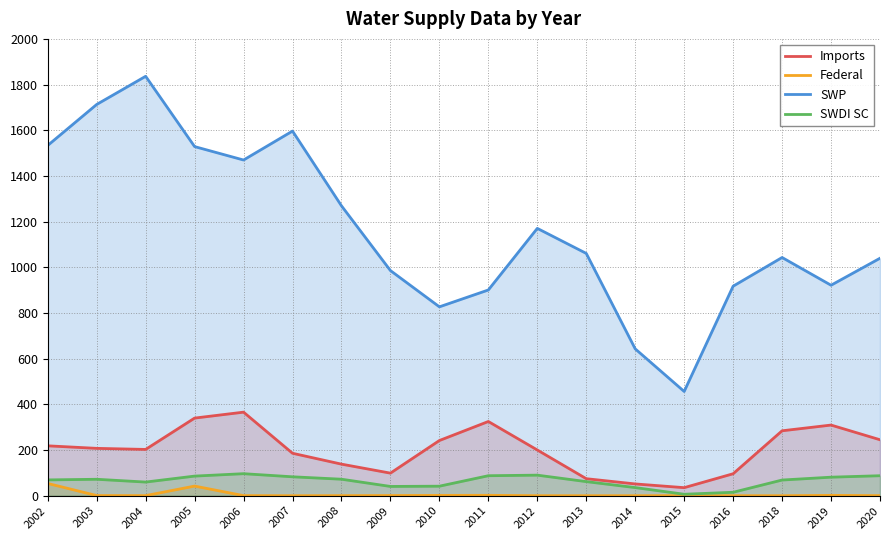

How many lines are shown in the chart?

4